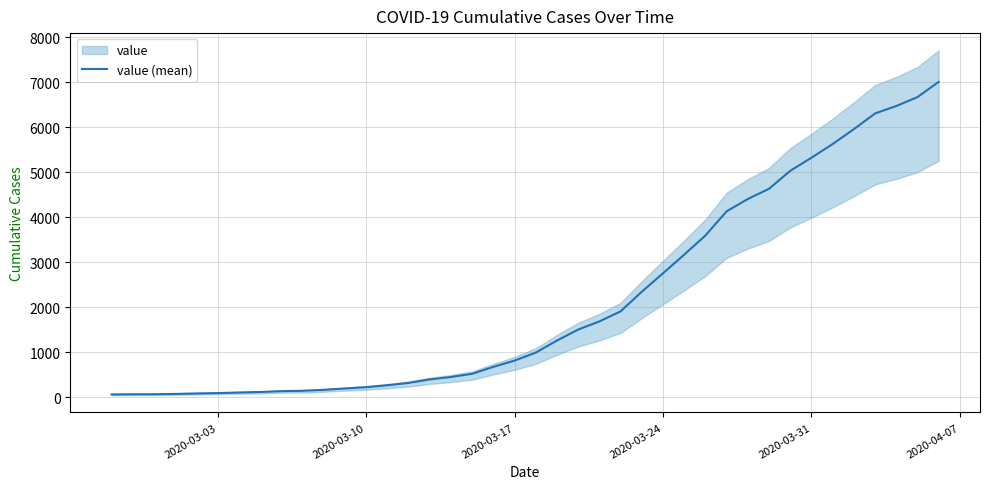

The value of value (mean) at 2020-03-24 is 4672. True or false?

False